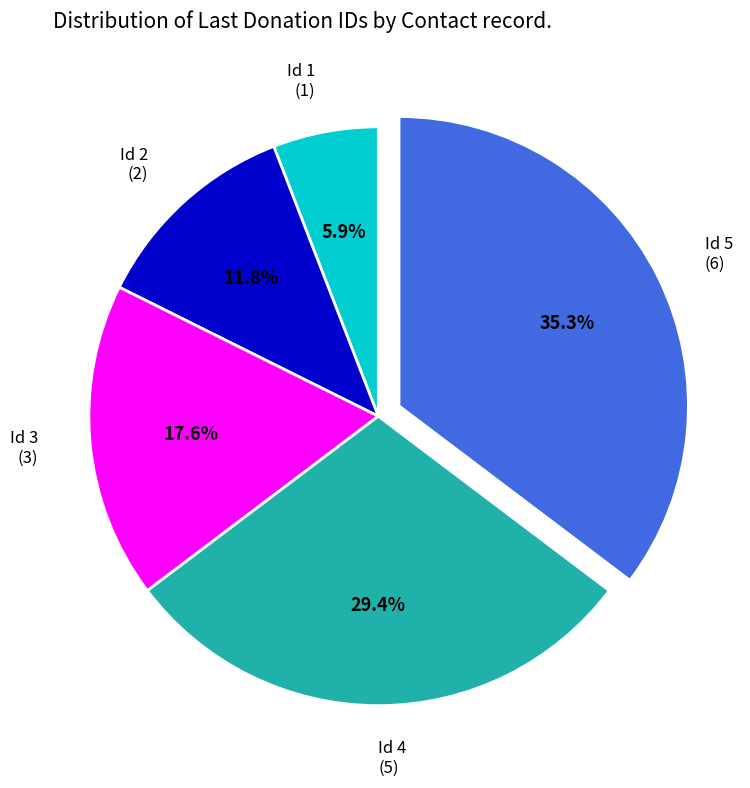

To the nearest percent, what portion does Id 4 represent?

29%